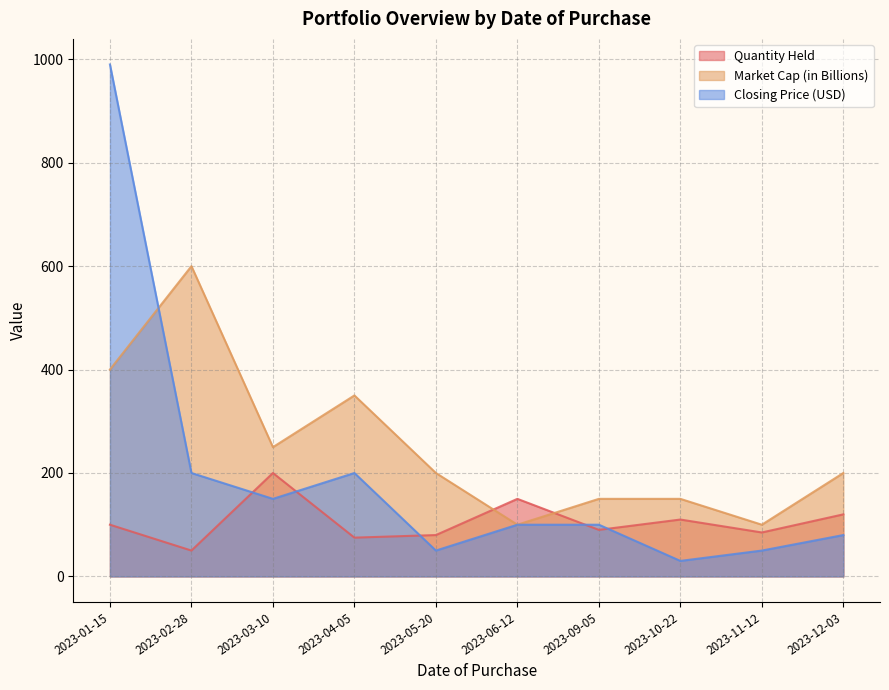

How many lines are shown in the chart?

3